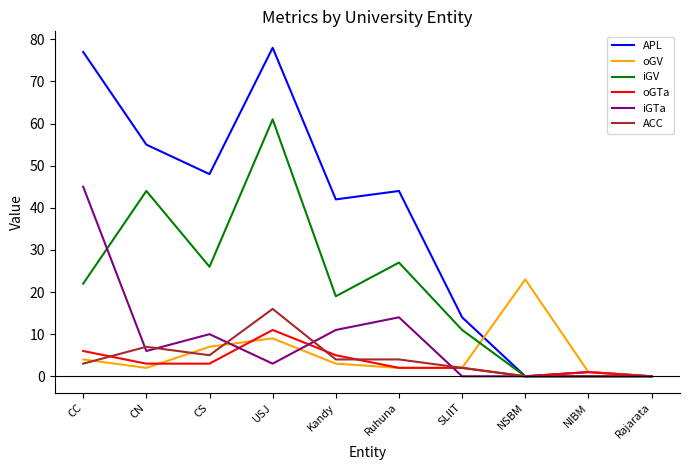

Which series has the largest range (max minus min)?

APL